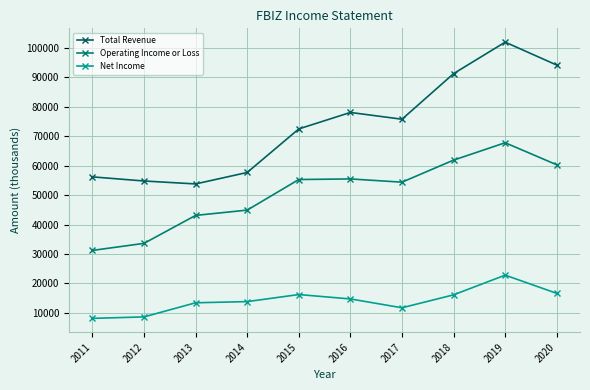

Where is the first local maximum for Operating Income or Loss?

2016